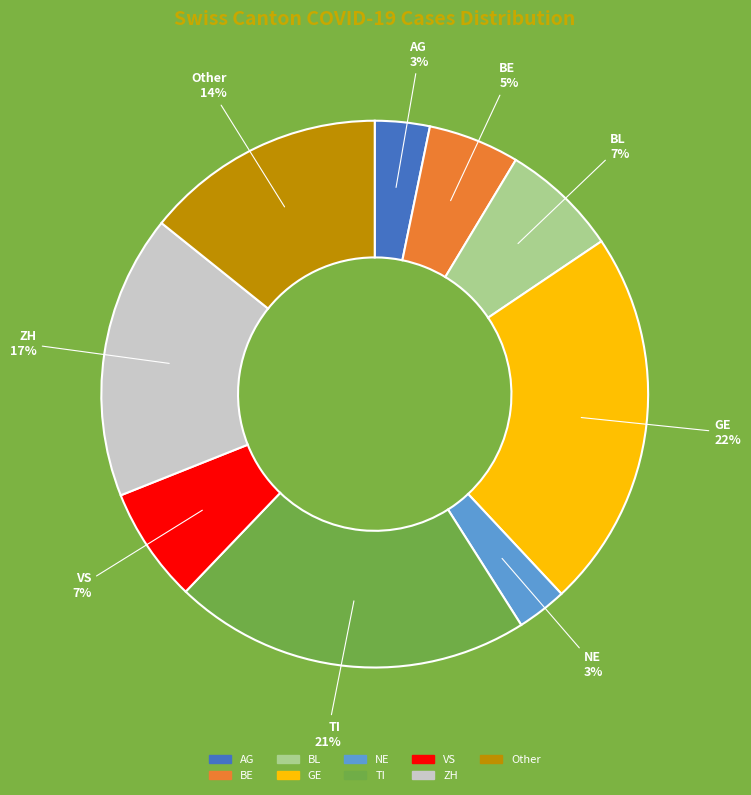

To the nearest percent, what is the average slice percentage?

11%